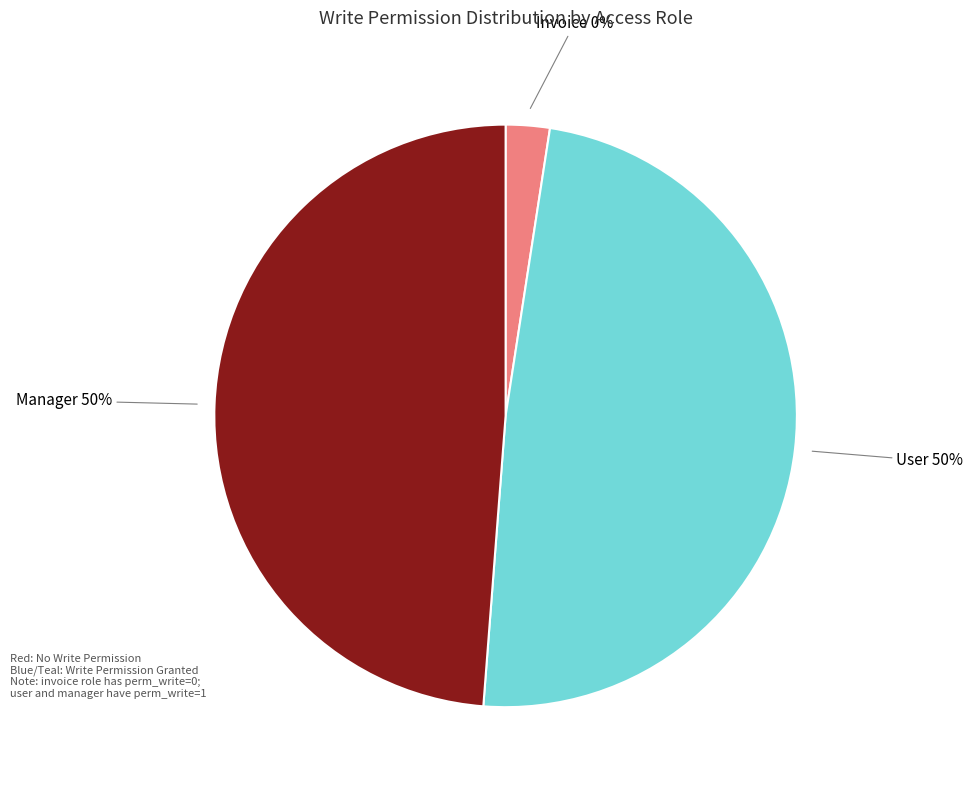

What percentage is the access_account_cost_center_user slice, to the nearest percent?

50%